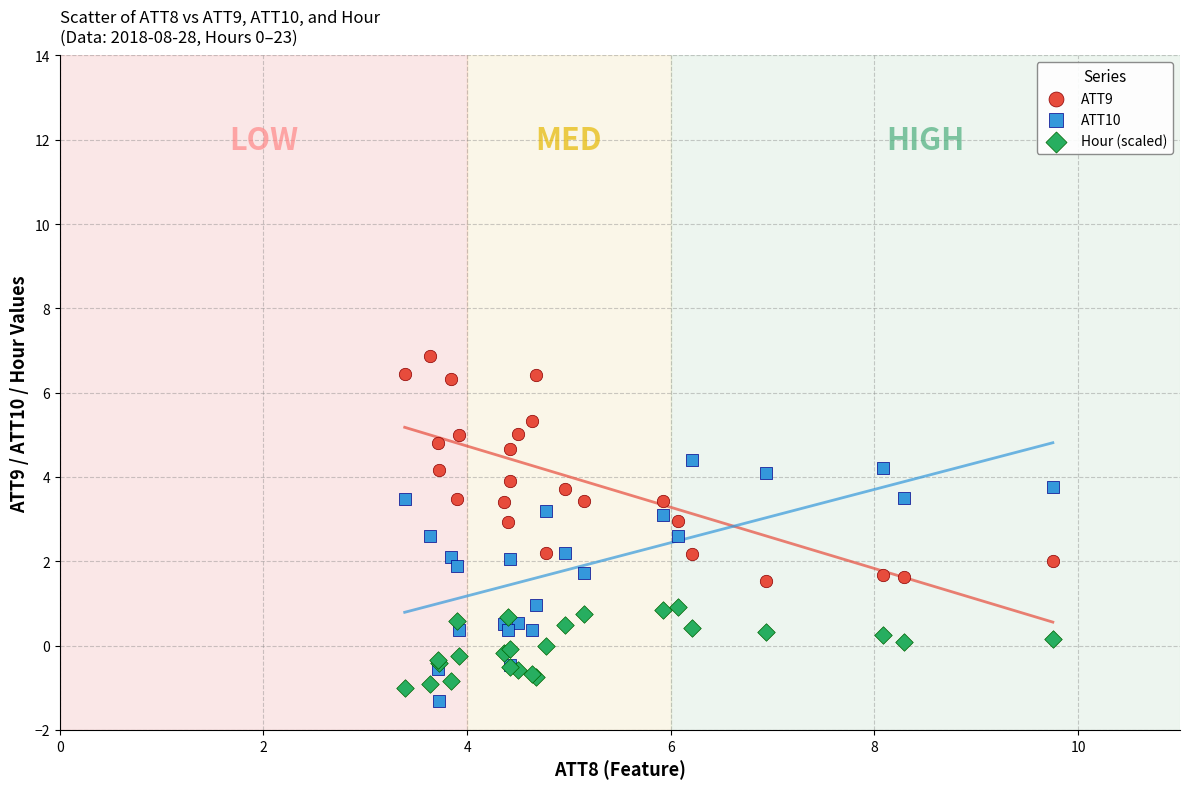

Which series contains the highest Y value?

ATT9